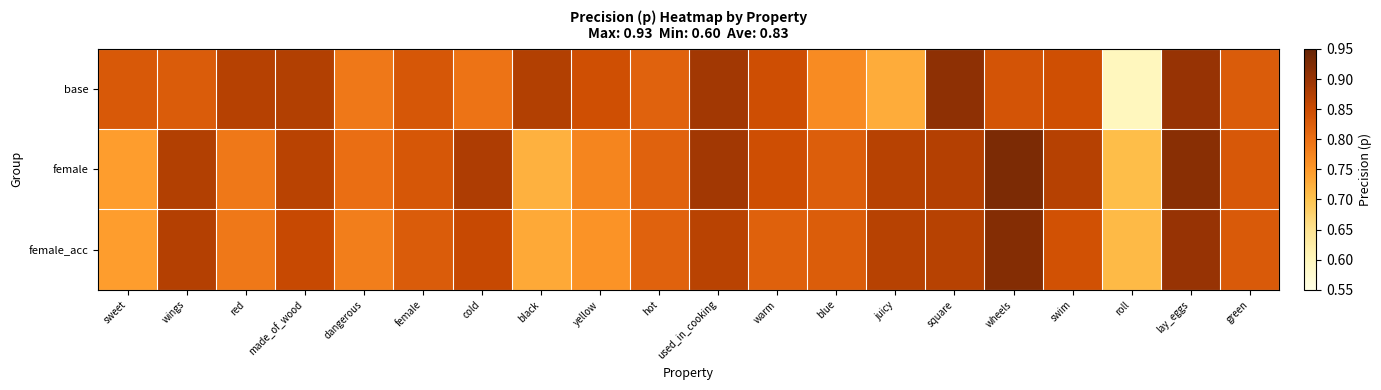

Reading right to left, extract all data points from this chart.

base: green=0.8	lay_eggs=0.9	roll=0.6	swim=0.8	wheels=0.8	square=0.9	juicy=0.7	blue=0.8	warm=0.8	used_in_cooking=0.9	hot=0.8	yellow=0.8	black=0.9	cold=0.8	female=0.8	dangerous=0.8	made_of_wood=0.9	red=0.9	wings=0.8	sweet=0.8
female: green=0.8	lay_eggs=0.9	roll=0.7	swim=0.9	wheels=0.9	square=0.9	juicy=0.9	blue=0.8	warm=0.8	used_in_cooking=0.9	hot=0.8	yellow=0.8	black=0.7	cold=0.9	female=0.8	dangerous=0.8	made_of_wood=0.9	red=0.8	wings=0.9	sweet=0.7
female_acc: green=0.8	lay_eggs=0.9	roll=0.7	swim=0.8	wheels=0.9	square=0.9	juicy=0.9	blue=0.8	warm=0.8	used_in_cooking=0.9	hot=0.8	yellow=0.8	black=0.7	cold=0.9	female=0.8	dangerous=0.8	made_of_wood=0.9	red=0.8	wings=0.9	sweet=0.7